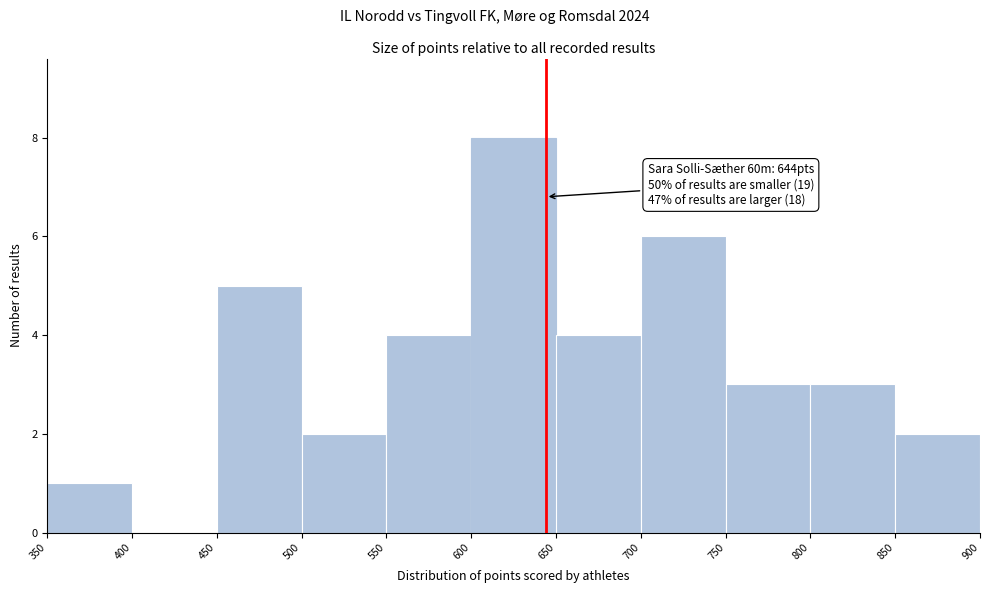

Which range on the x-axis has the tallest bar?

600 to 650